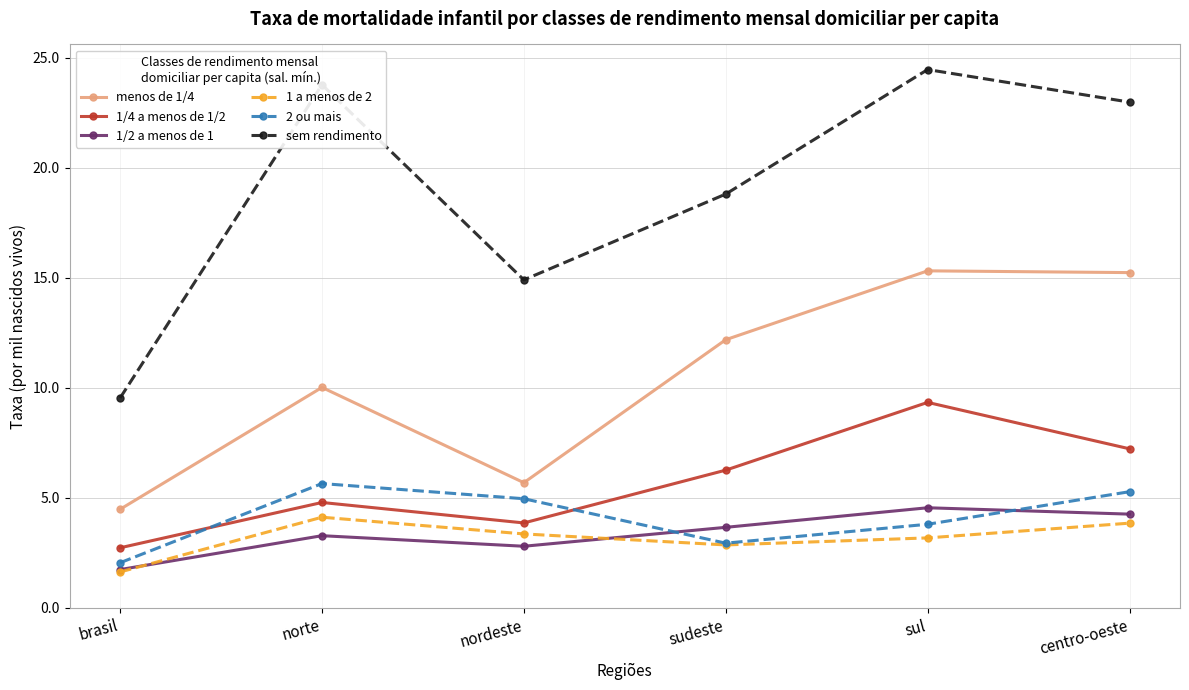

In 1/4 a menos de 1/2, how many points are higher than both neighbors (excluding endpoints)?

2